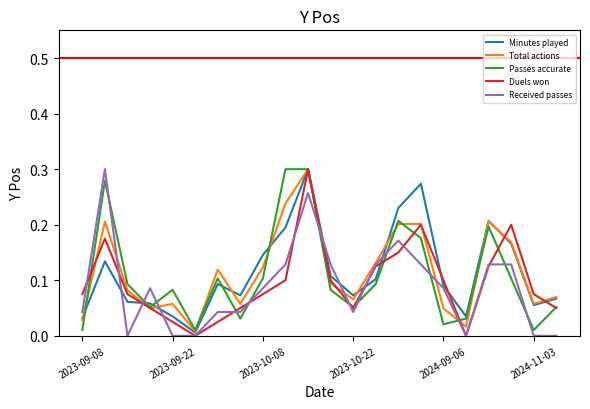

How many times do Duels won and Minutes played cross each other?

7